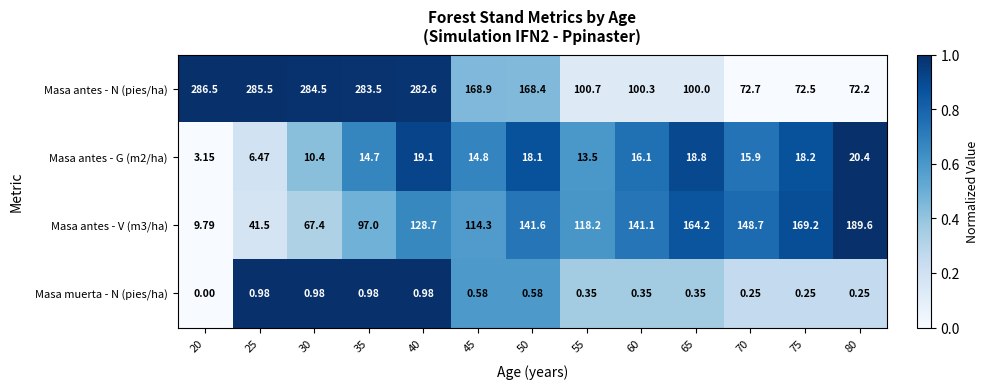

Which series has the largest total across all categories?

Masa antes - N (pies/ha)